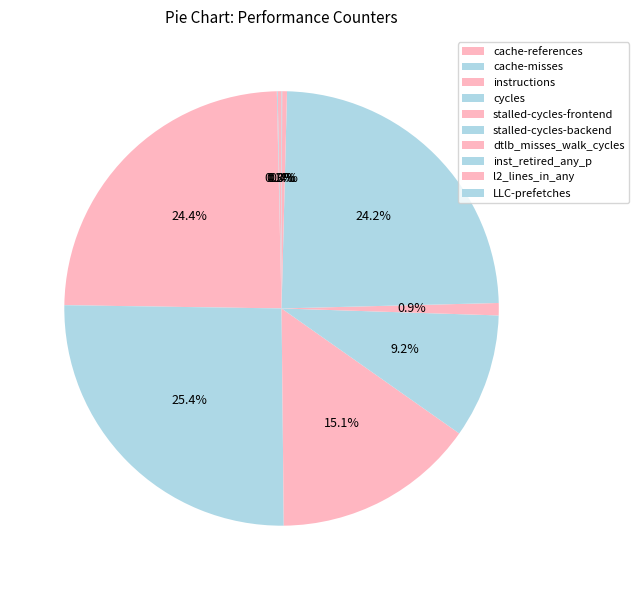

How many segments does this pie chart have?

10